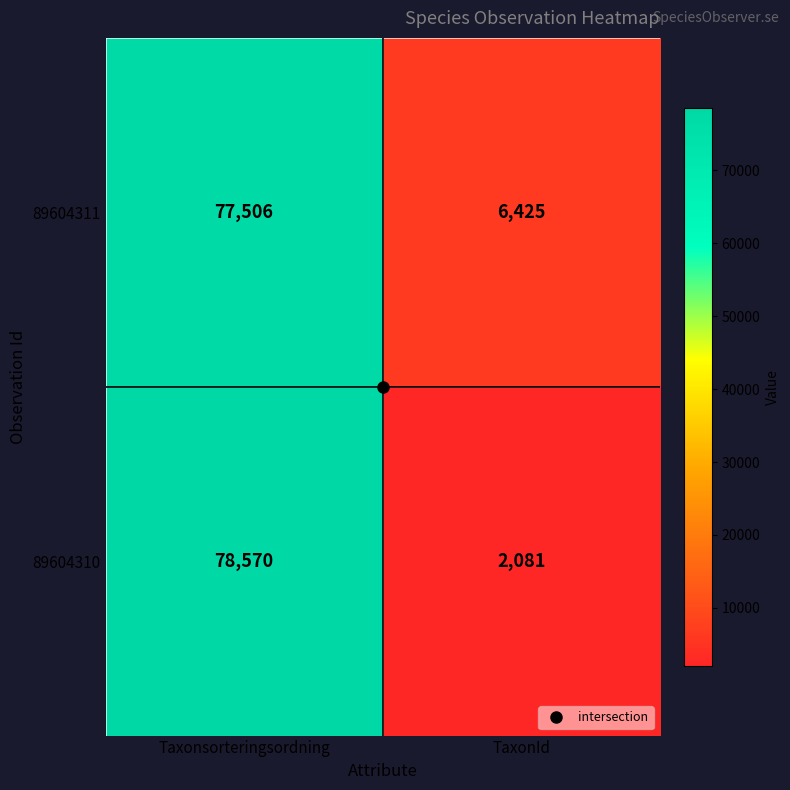

What is the sum of all 89604311 values?

83931